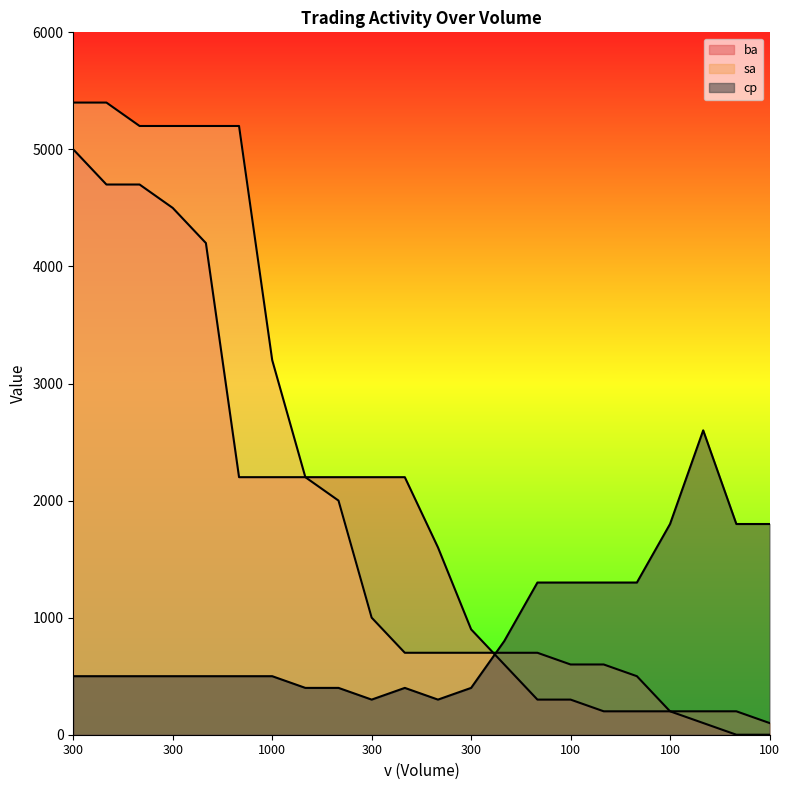

Which series ends up on top after the final intersection of cp and ba?

cp